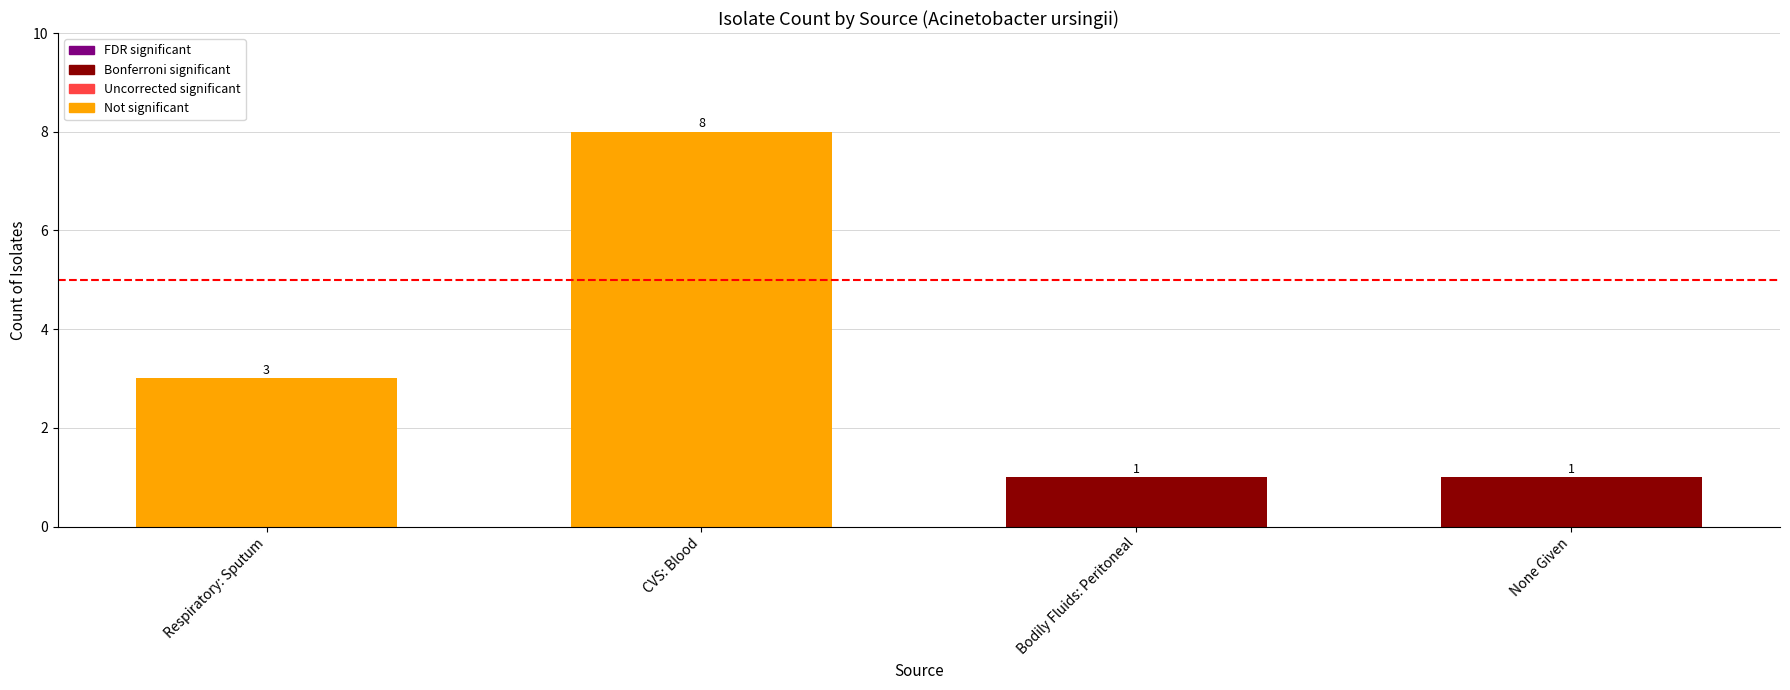

Reading right to left, what are all the values shown in this chart?

1	1	8	3